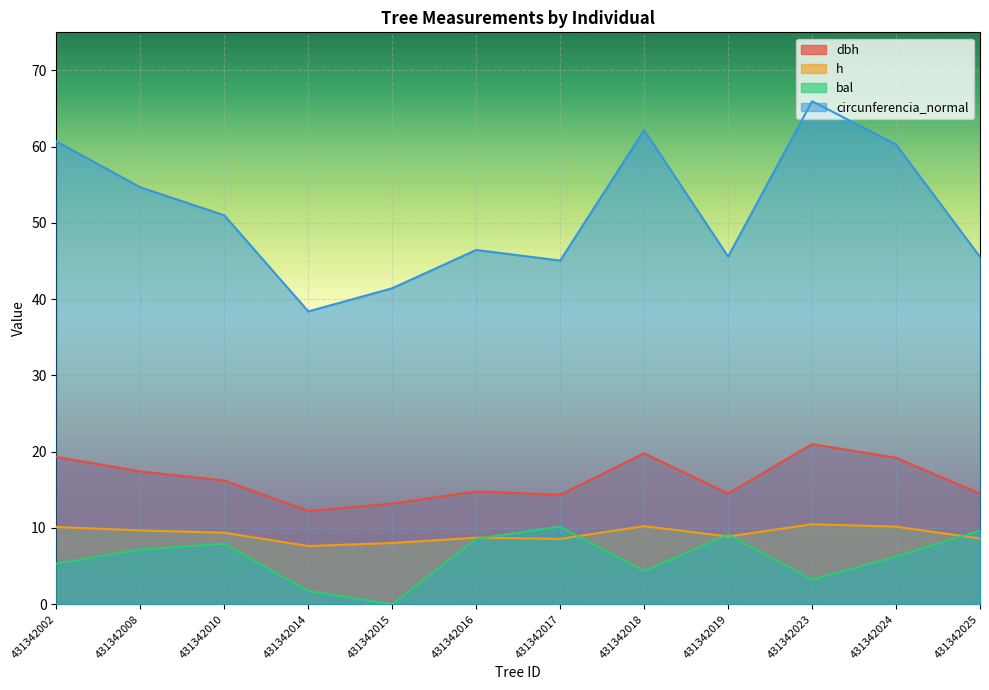

Read the circunferencia_normal value at 431342018.

62.2